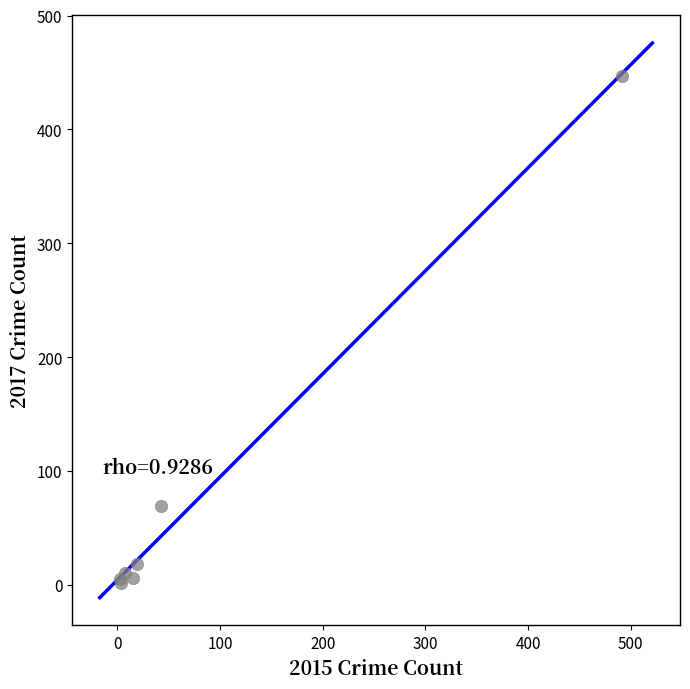

What Y value in the scatter plot is closest to 224?

69